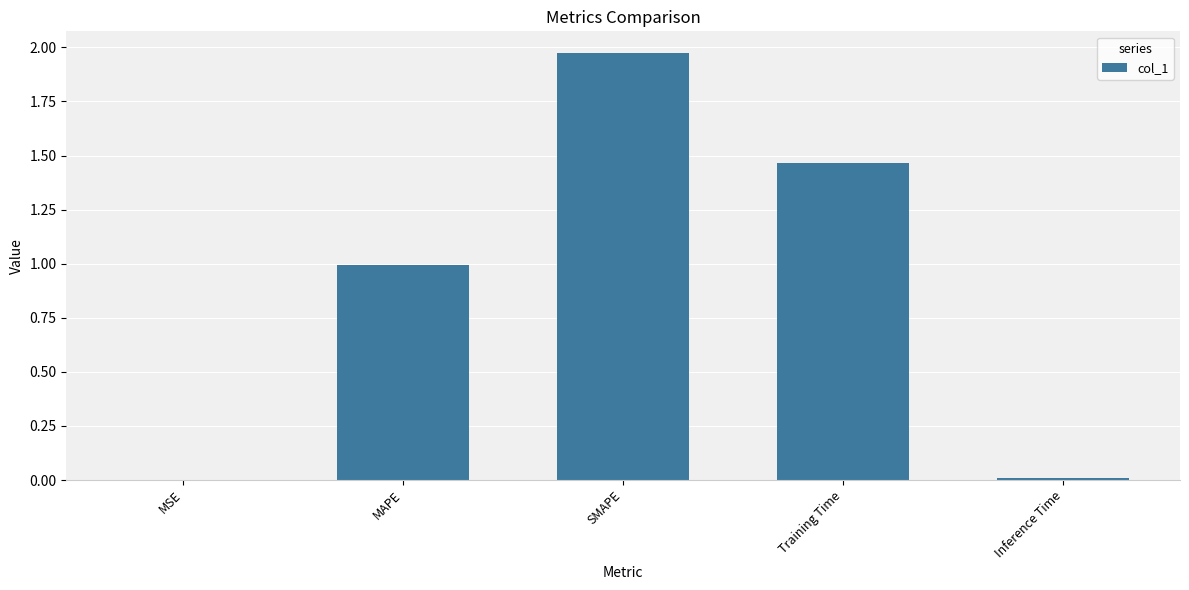

Between SMAPE and Inference Time, which is larger?

SMAPE